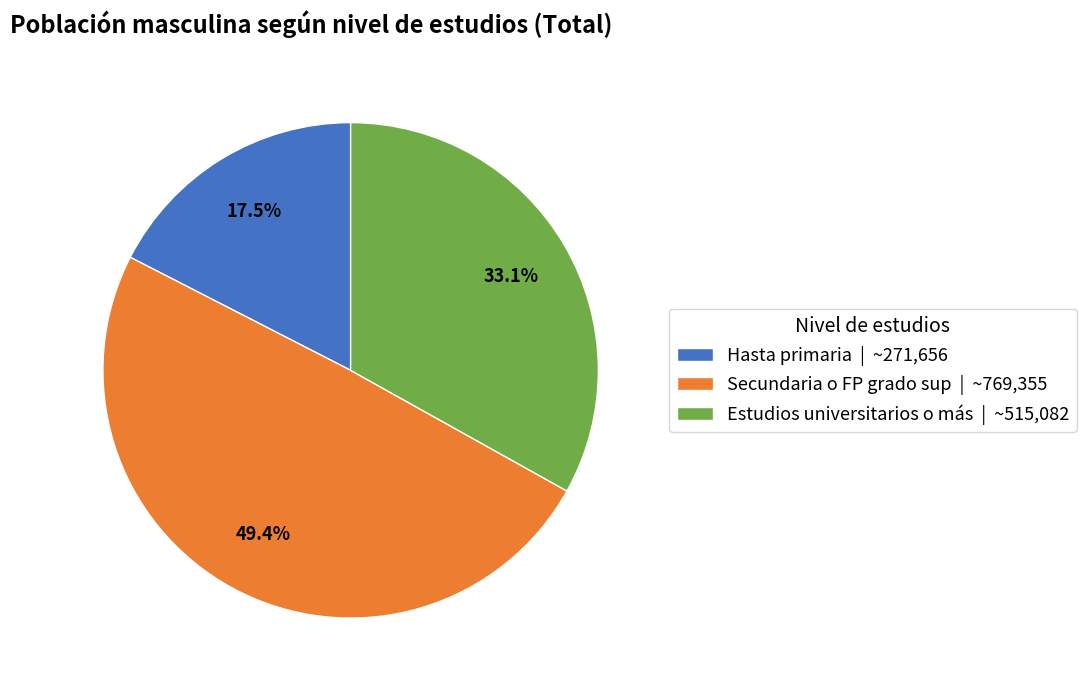

Is Secundaria o FP grado sup the majority of the pie?

No